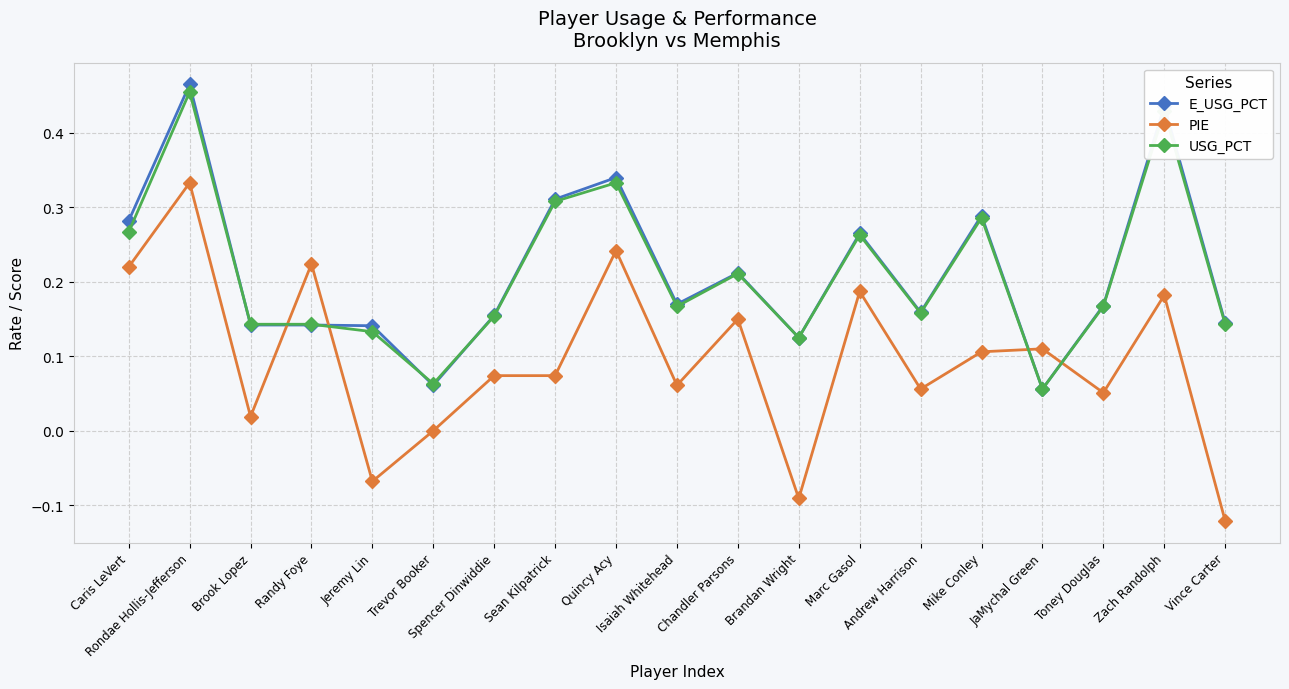

How many intersections are there between PIE and USG_PCT?

4